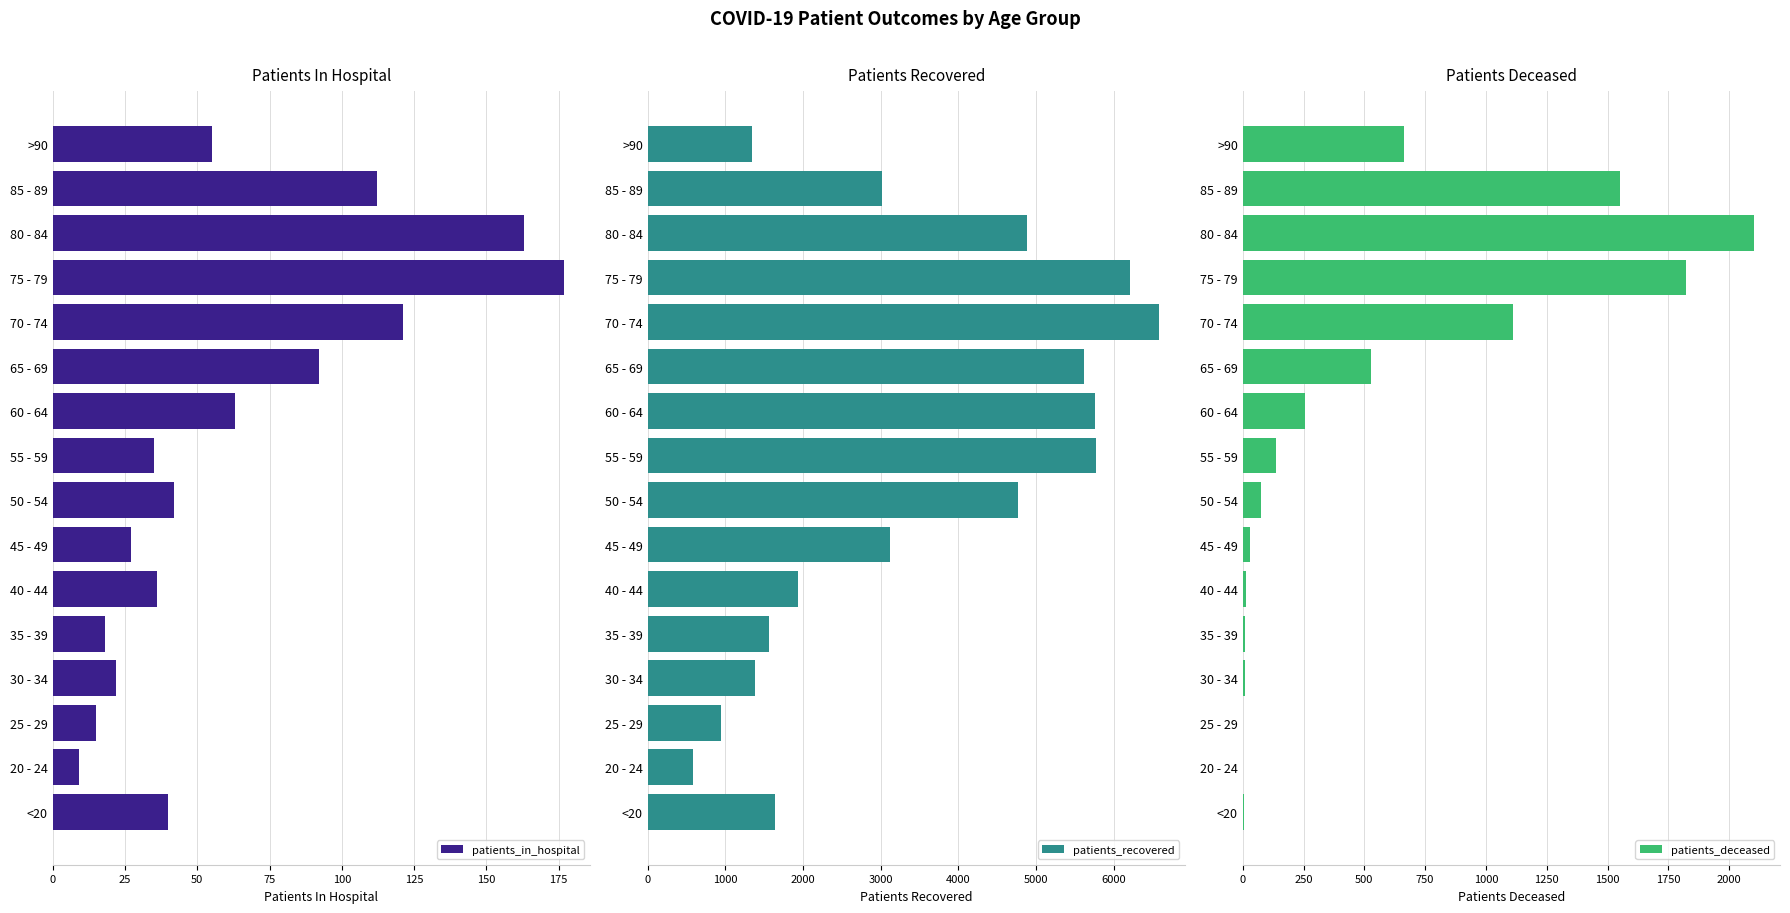

What is the value of the patients_recovered bar at the 7th from the left?

3121